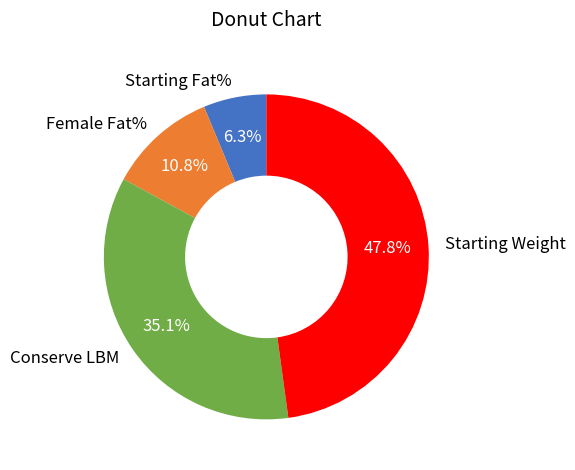

Is there a majority slice in this chart?

No